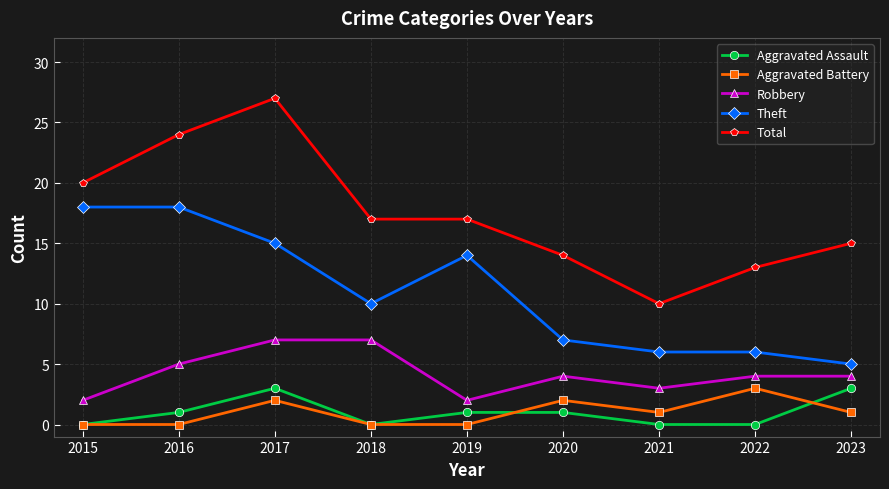

Where does the Total series first go above 17?

2015